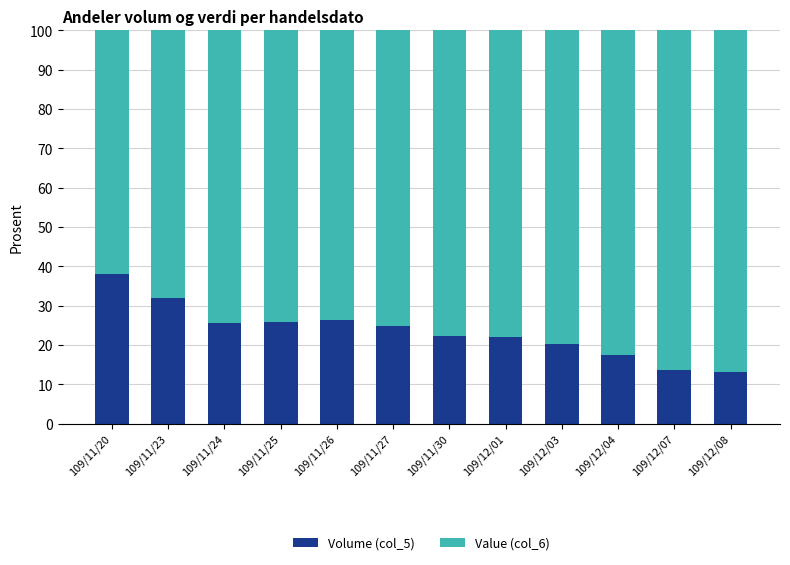

What is the total value across all series at 109/11/27?

100.0